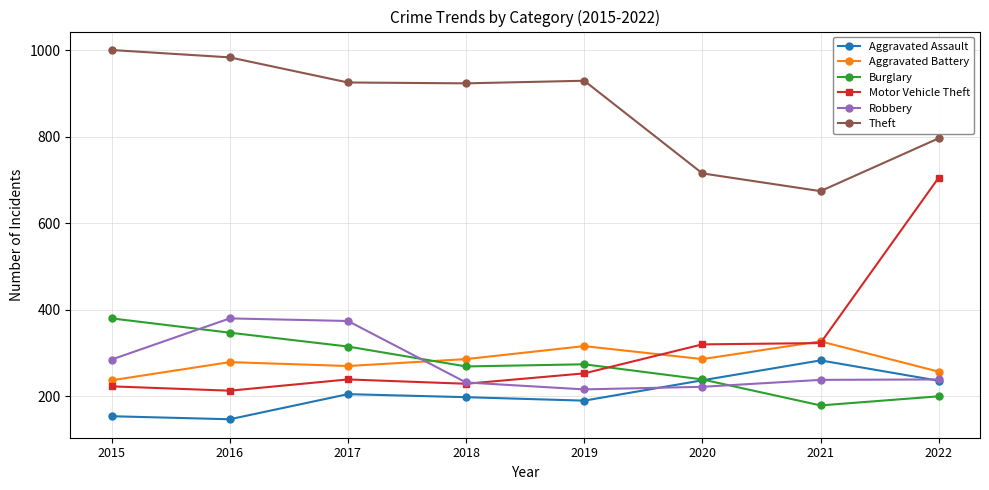

The Burglary series shows 390 at 2019. True or false?

False